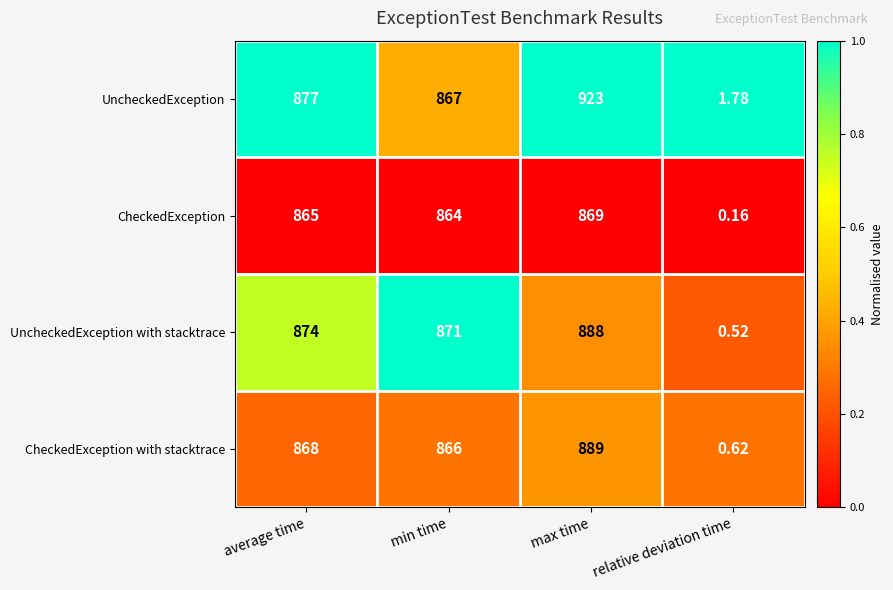

Where is CheckedException with stacktrace nearest to the value 444?

min time